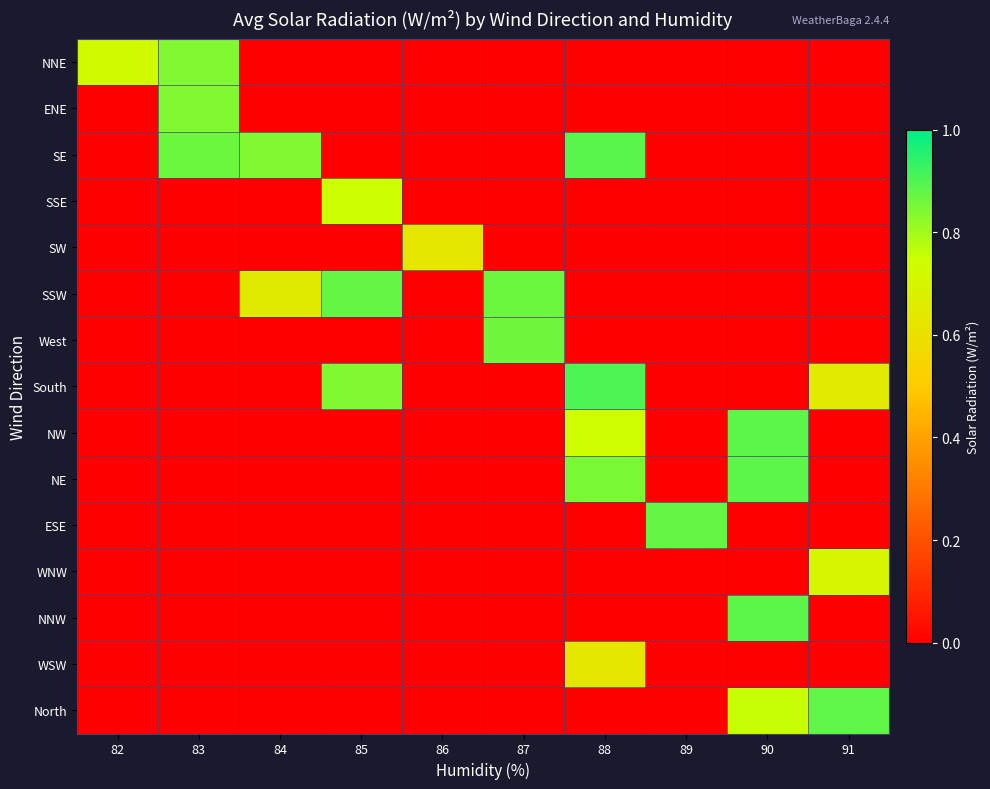

Reading left to right, what are all the values shown in this chart?

NNE: 82=0.7	83=0.8	84=0.0	85=0.0	86=0.0	87=0.0	88=0.0	89=0.0	90=0.0	91=0.0
ENE: 82=0.0	83=0.8	84=0.0	85=0.0	86=0.0	87=0.0	88=0.0	89=0.0	90=0.0	91=0.0
SE: 82=0.0	83=0.9	84=0.8	85=0.0	86=0.0	87=0.0	88=0.9	89=0.0	90=0.0	91=0.0
SSE: 82=0.0	83=0.0	84=0.0	85=0.7	86=0.0	87=0.0	88=0.0	89=0.0	90=0.0	91=0.0
SW: 82=0.0	83=0.0	84=0.0	85=0.0	86=0.6	87=0.0	88=0.0	89=0.0	90=0.0	91=0.0
SSW: 82=0.0	83=0.0	84=0.6	85=0.9	86=0.0	87=0.9	88=0.0	89=0.0	90=0.0	91=0.0
West: 82=0.0	83=0.0	84=0.0	85=0.0	86=0.0	87=0.9	88=0.0	89=0.0	90=0.0	91=0.0
South: 82=0.0	83=0.0	84=0.0	85=0.8	86=0.0	87=0.0	88=0.9	89=0.0	90=0.0	91=0.6
NW: 82=0.0	83=0.0	84=0.0	85=0.0	86=0.0	87=0.0	88=0.7	89=0.0	90=0.9	91=0.0
NE: 82=0.0	83=0.0	84=0.0	85=0.0	86=0.0	87=0.0	88=0.8	89=0.0	90=0.9	91=0.0
ESE: 82=0.0	83=0.0	84=0.0	85=0.0	86=0.0	87=0.0	88=0.0	89=0.9	90=0.0	91=0.0
WNW: 82=0.0	83=0.0	84=0.0	85=0.0	86=0.0	87=0.0	88=0.0	89=0.0	90=0.0	91=0.7
NNW: 82=0.0	83=0.0	84=0.0	85=0.0	86=0.0	87=0.0	88=0.0	89=0.0	90=0.9	91=0.0
WSW: 82=0.0	83=0.0	84=0.0	85=0.0	86=0.0	87=0.0	88=0.6	89=0.0	90=0.0	91=0.0
North: 82=0.0	83=0.0	84=0.0	85=0.0	86=0.0	87=0.0	88=0.0	89=0.0	90=0.8	91=0.9